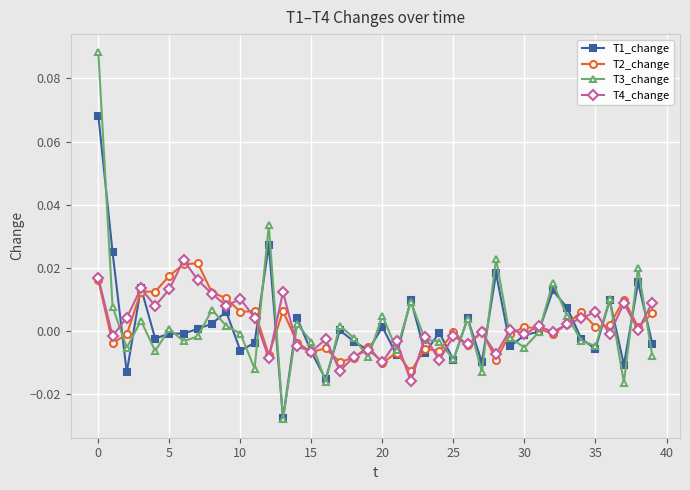

In T3_change, how many points are lower than both neighbors (excluding endpoints)?

13